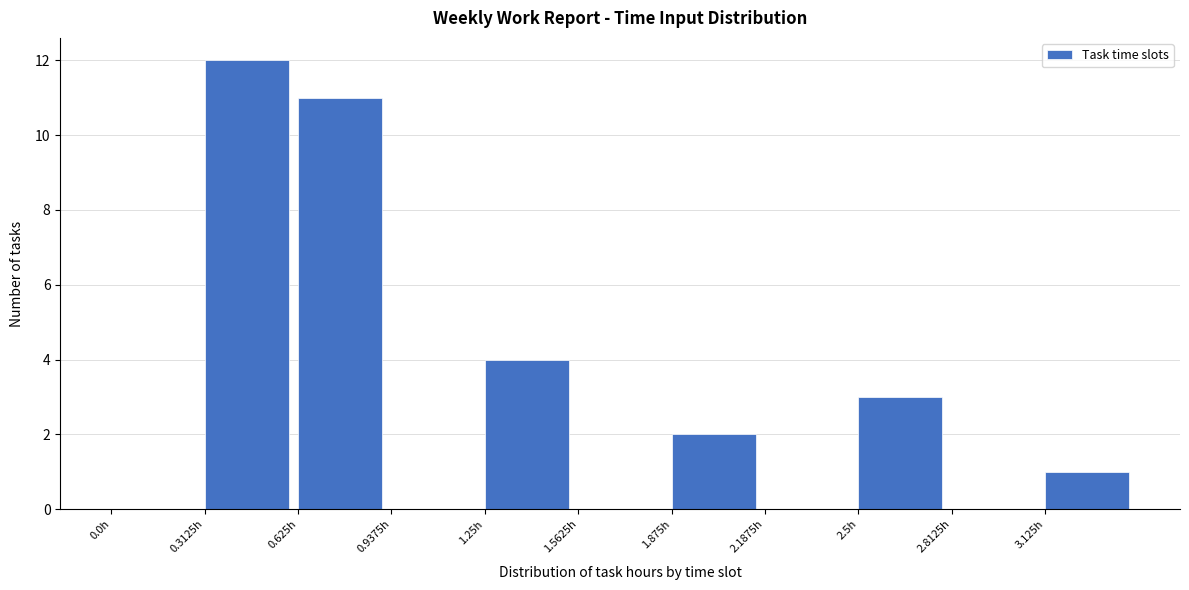

Which range on the x-axis has the tallest bar?

0.30 to 0.65